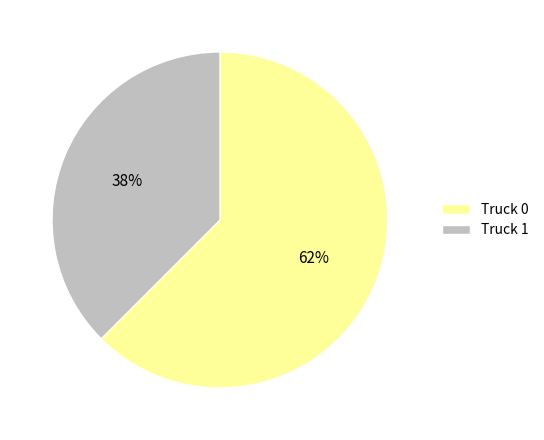

Is the sum of Truck 1 and Truck 0 greater than half?

Yes